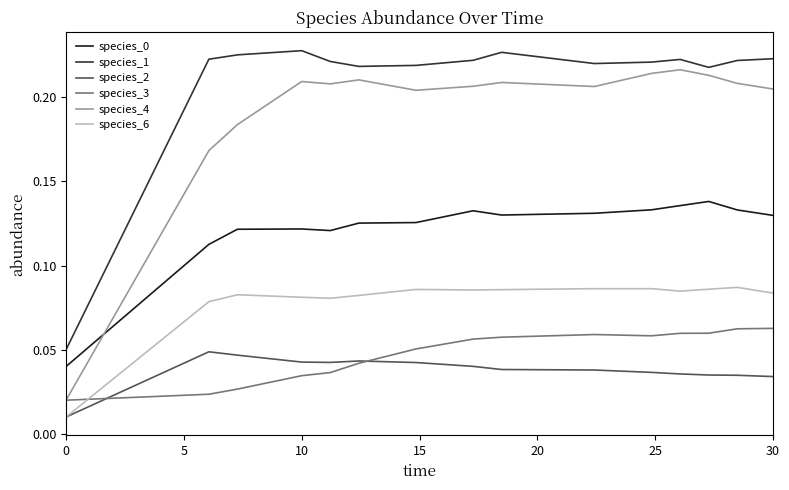

True or false: species_3 and species_0 intersect in this chart.

False